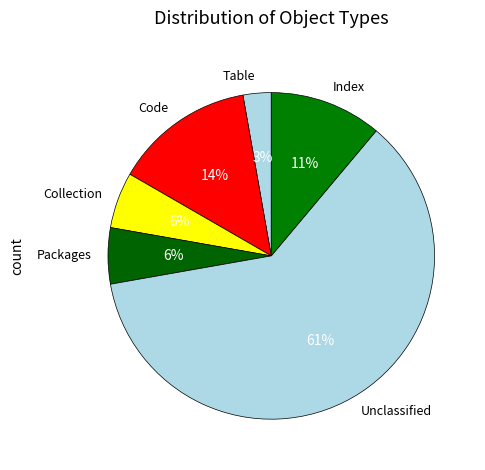

To the nearest percent, what percentage of the pie is Packages?

6%